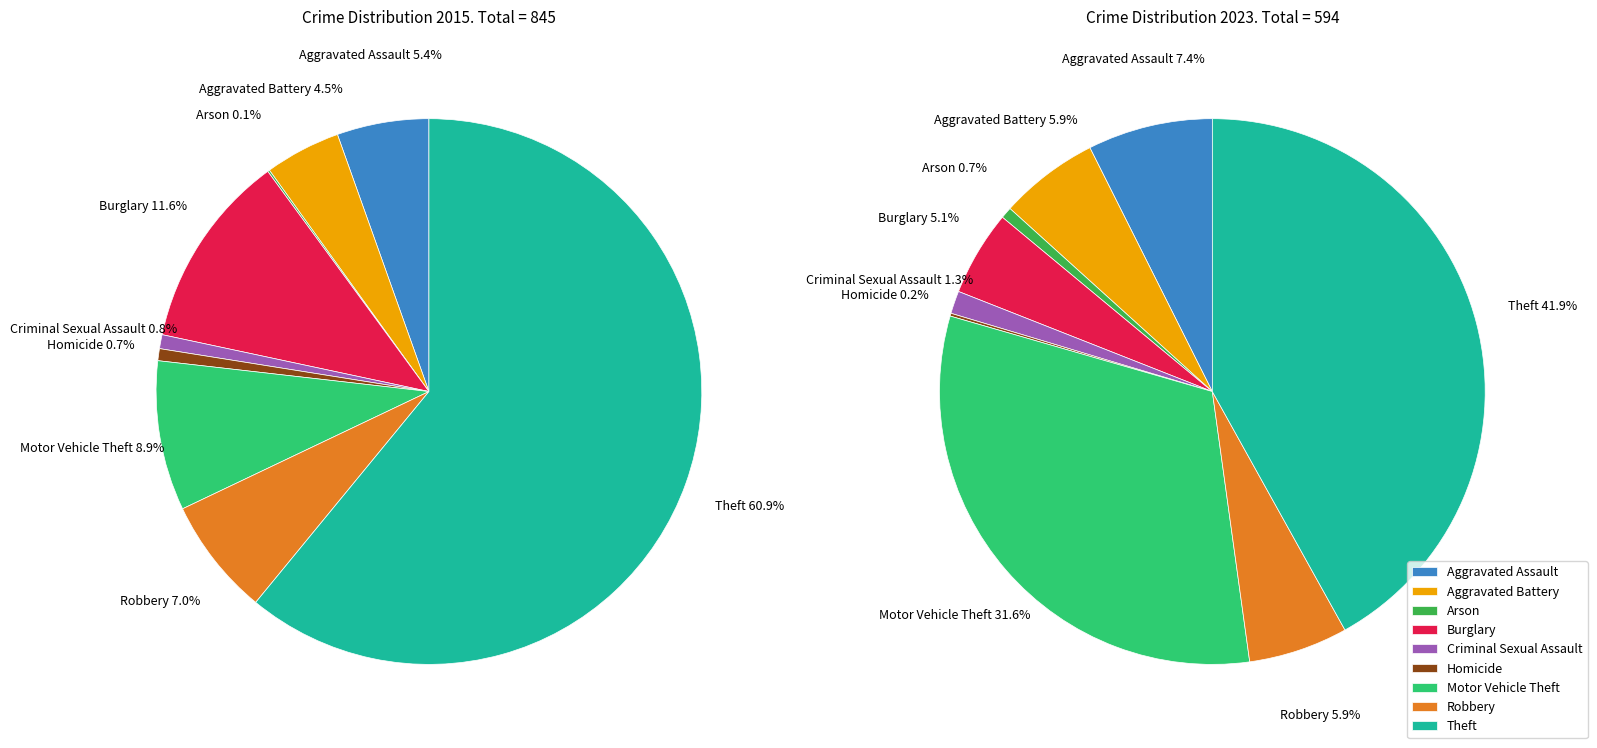

Which category has the biggest portion of the pie?

Theft